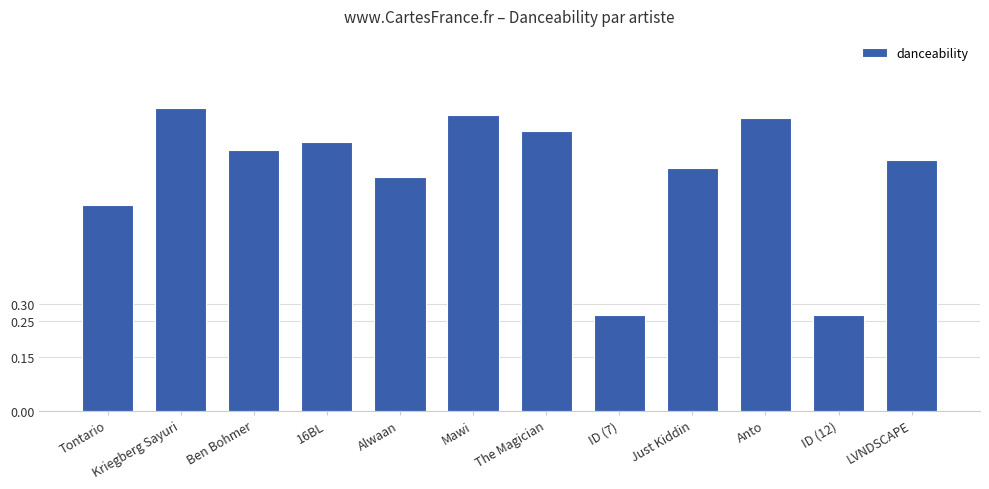

What is the difference between the values at Tontario and LVNDSCAPE?

0.1